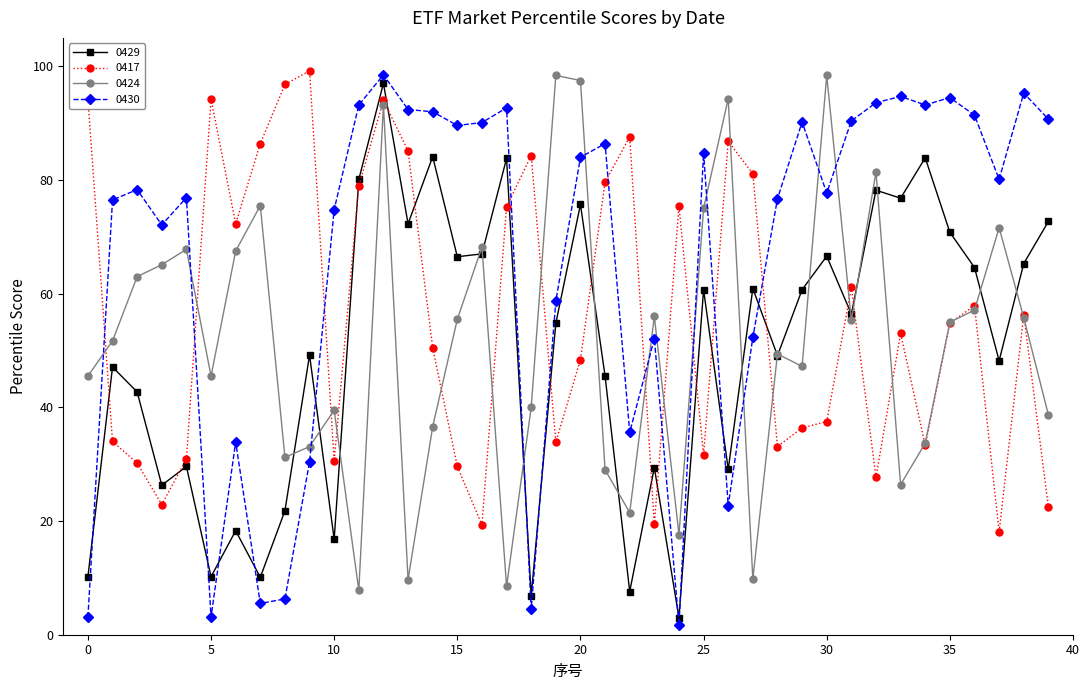

Which series has the largest range (max minus min)?

0430